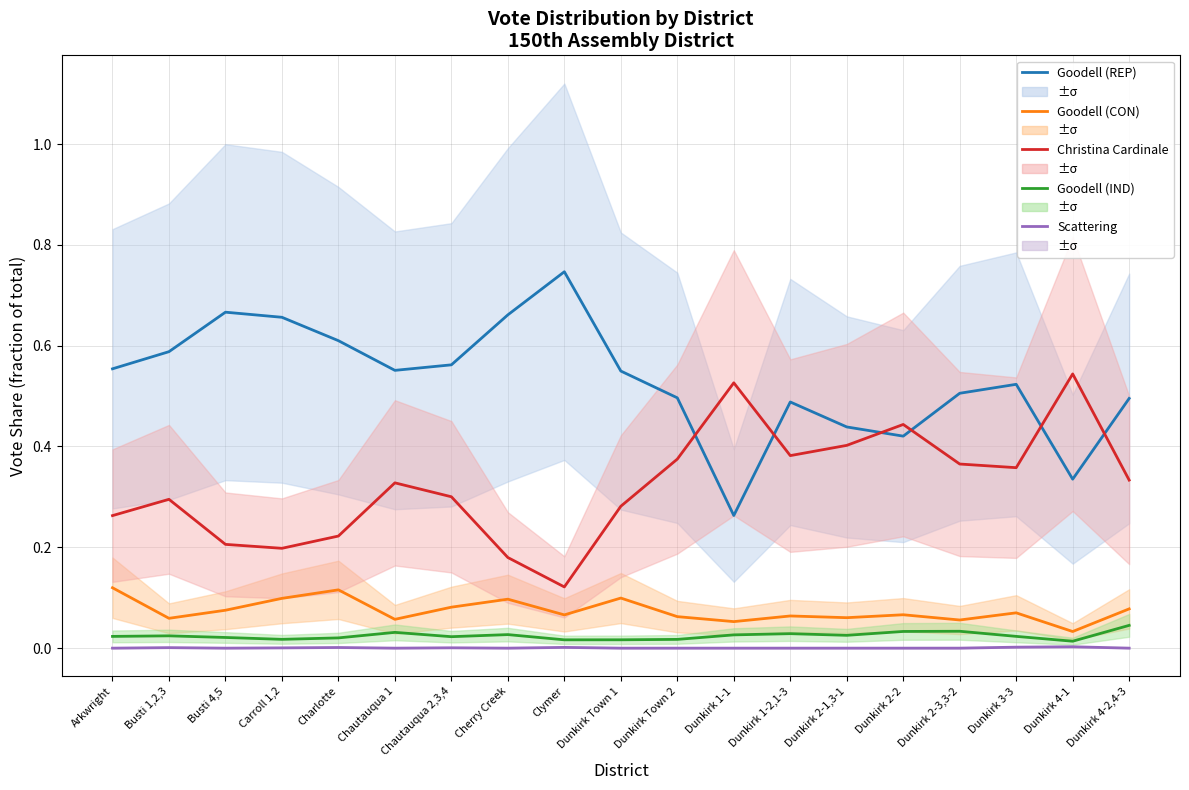

Is it true that Scattering equals 0.0 at Chautauqua 1?

True